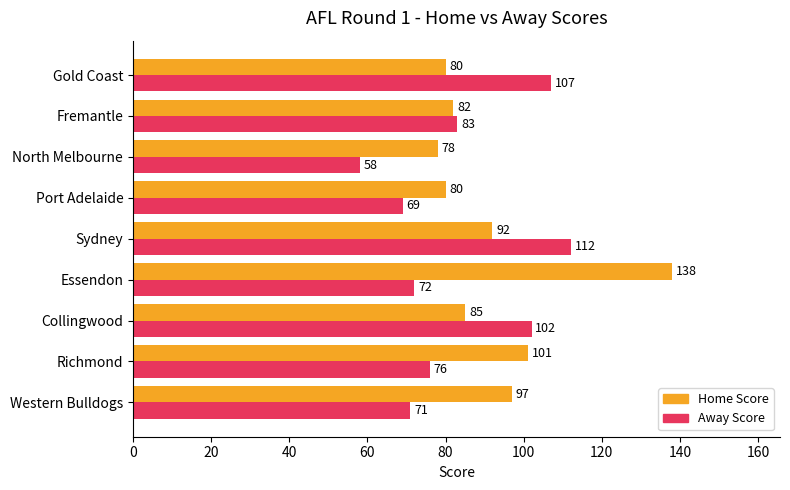

What is the spread (max minus min) of values at Collingwood?

17